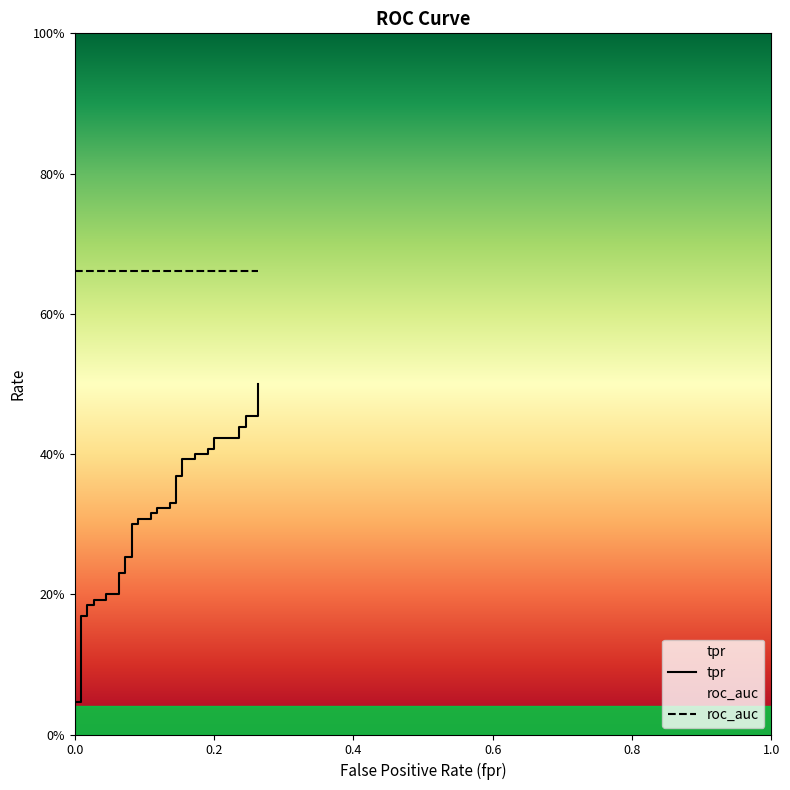

What is the difference between the second highest and second lowest values?

0.4